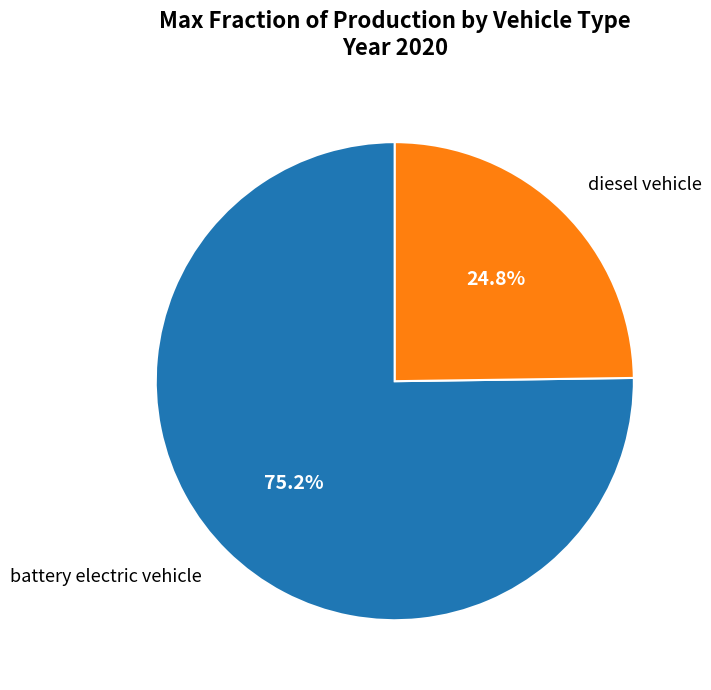

Is the sum of battery electric vehicle and diesel vehicle greater than half?

Yes